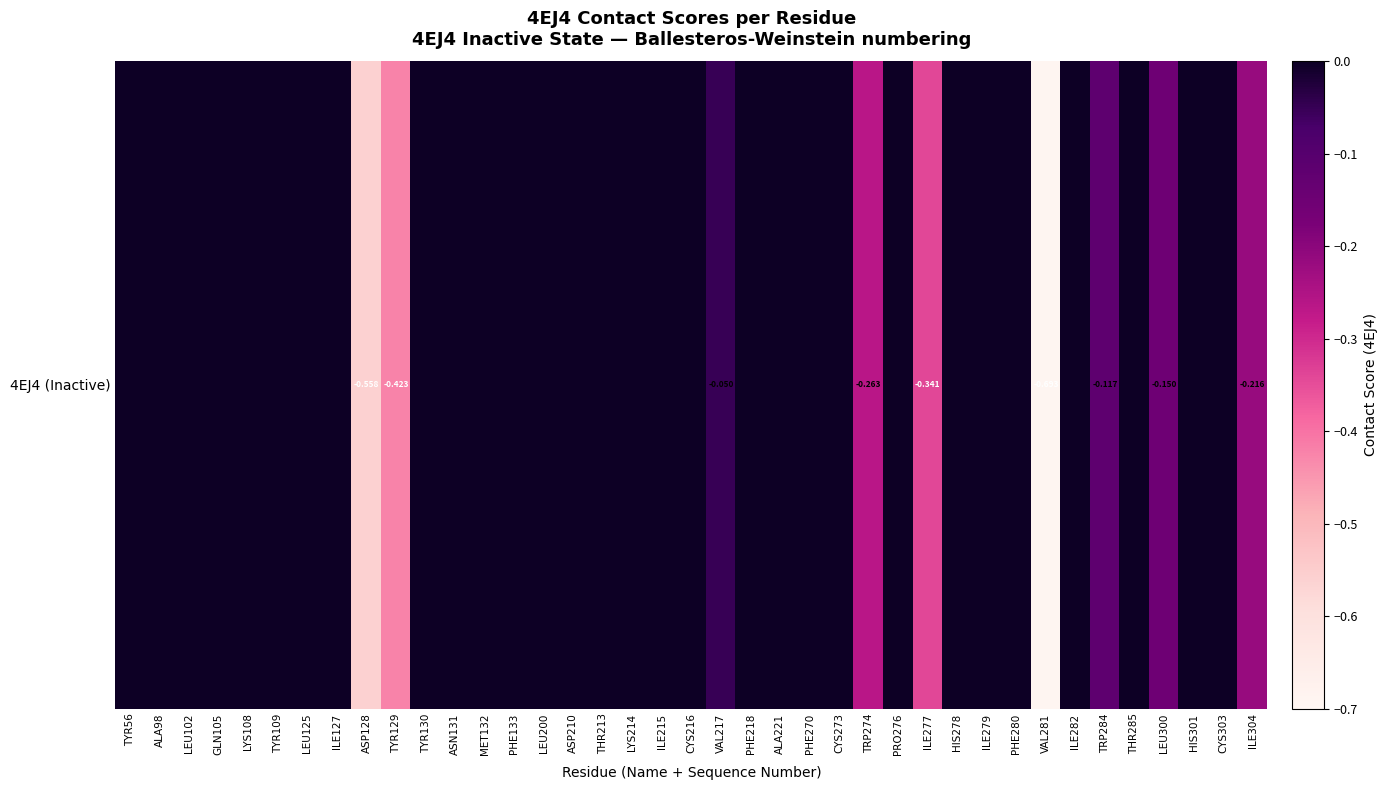

The value at TYR129 is -0.4. True or false?

True